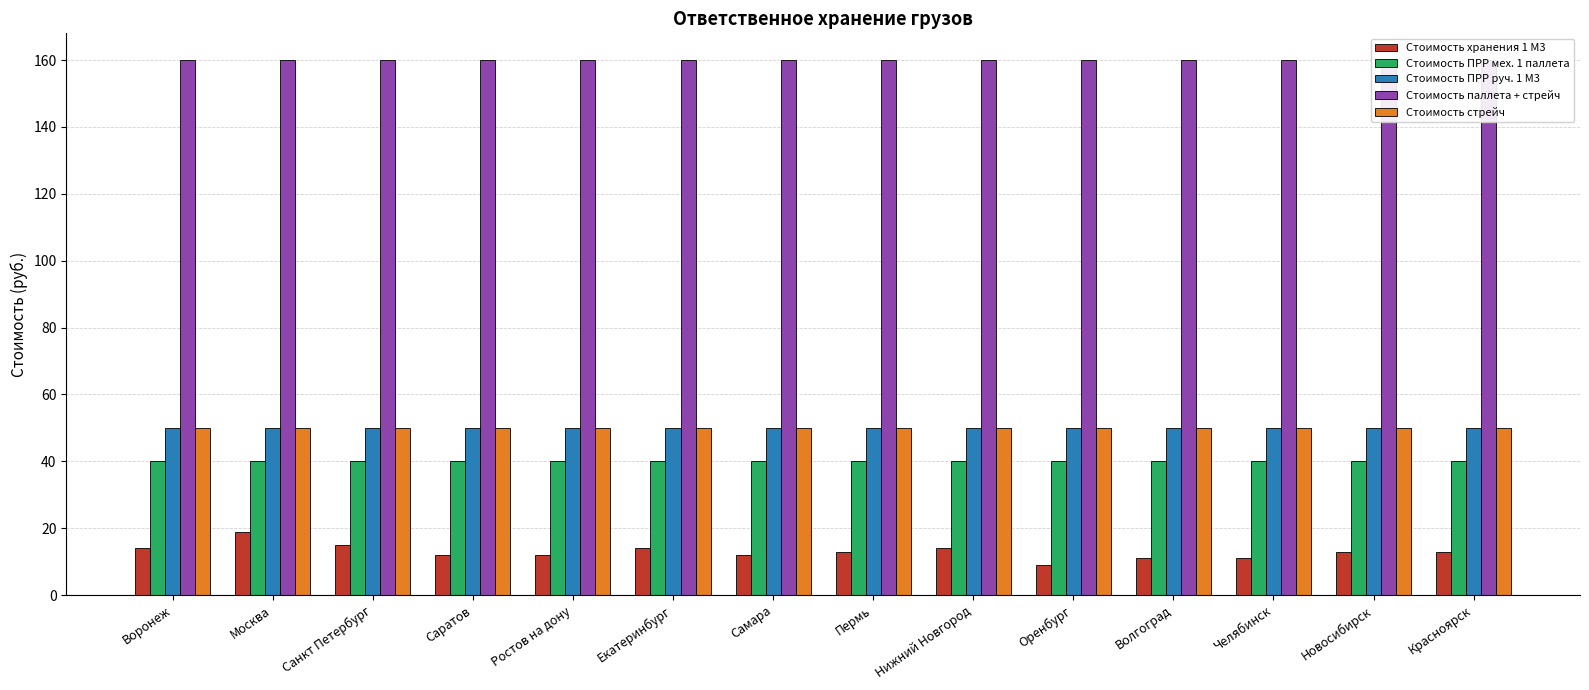

What are all the series names shown in the legend?

Стоимость хранения 1 М3, Стоимость ПРР мех. 1 паллета, Стоимость ПРР руч. 1 М3, Стоимость паллета + стрейч, Стоимость стрейч